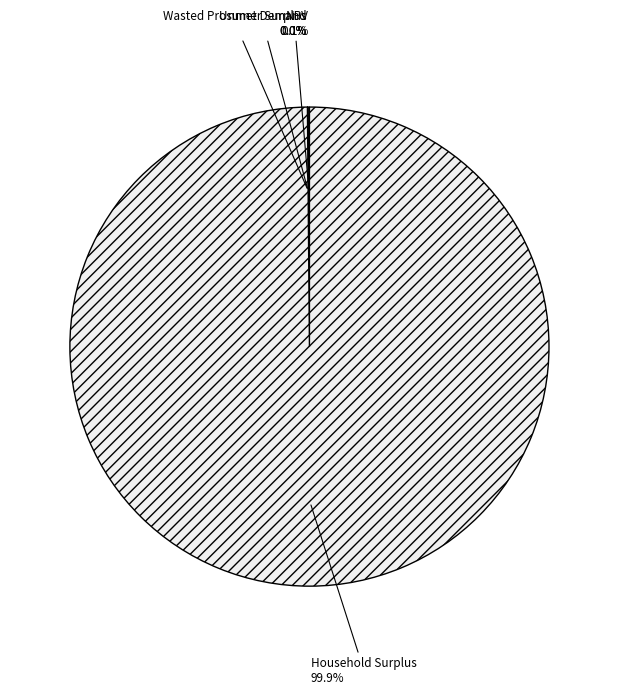

Which slice is the largest?

Household Surplus